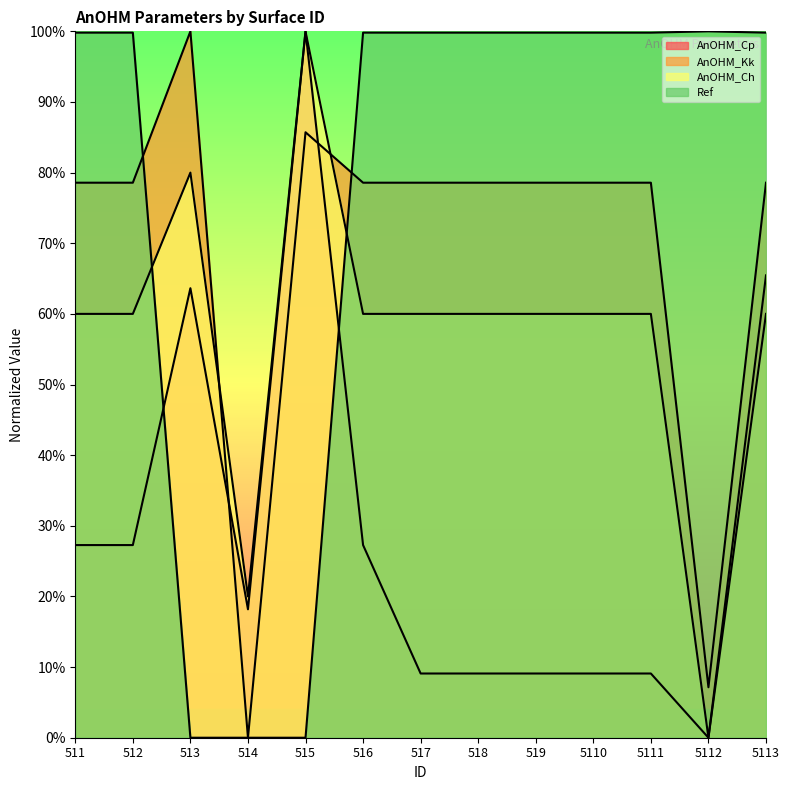

Does the chart have visible grid lines?

No